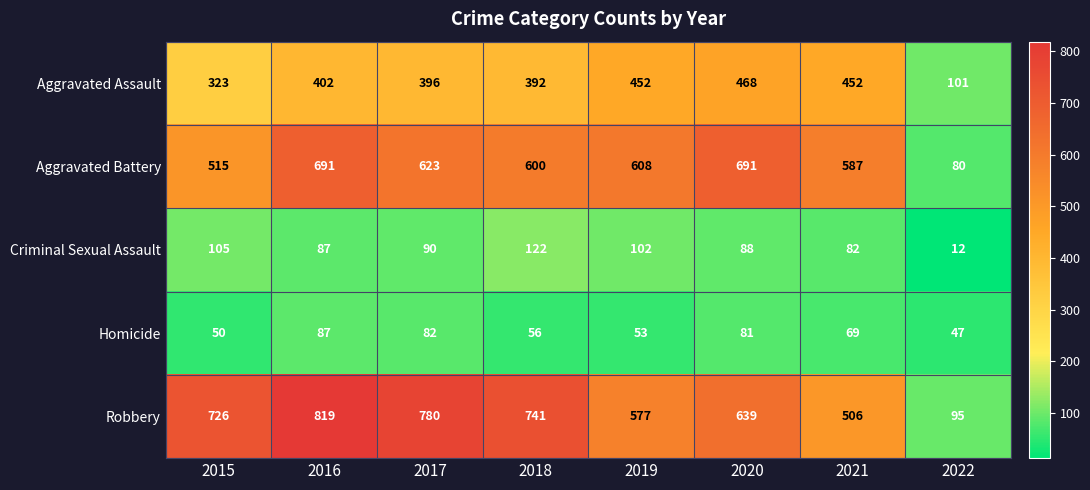

At which category does the chart reach its peak across all series?

2016